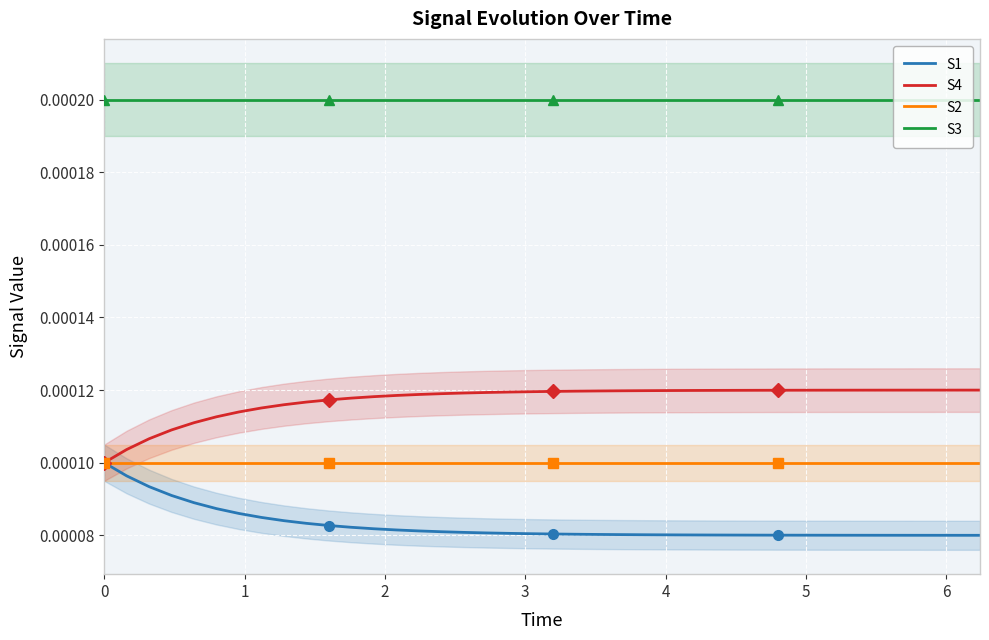

How many lines are shown in the chart?

4